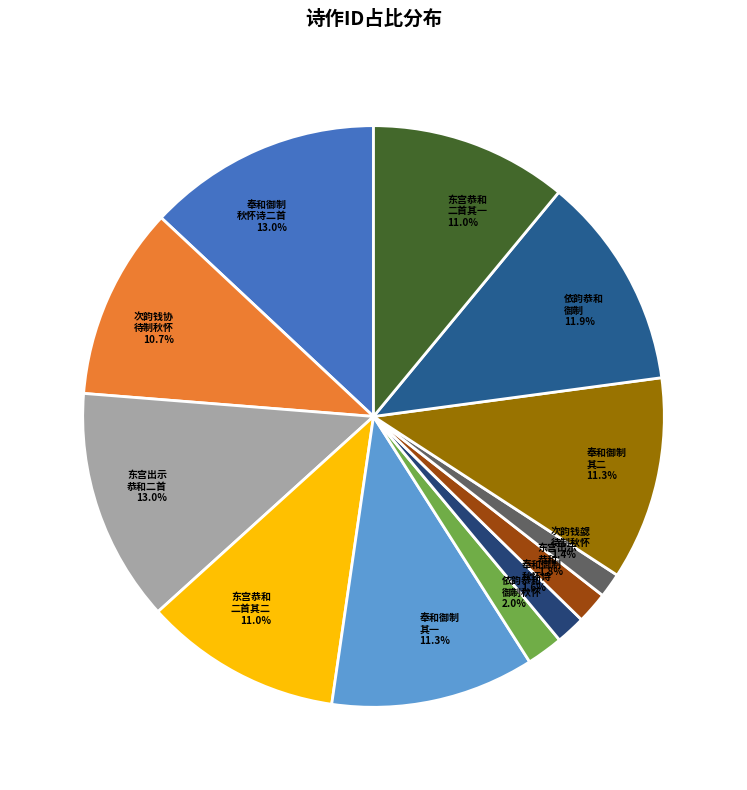

To the nearest percent, what is the difference between the largest and smallest slice percentages?

12%